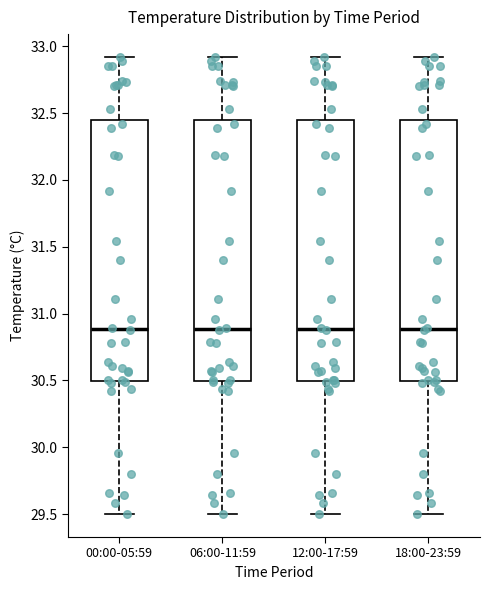

Where does the upper whisker of the box for 06:00-11:59 end on the y-axis? The values are not printed on the chart, so give them approximately, as read against the axis.

32.90